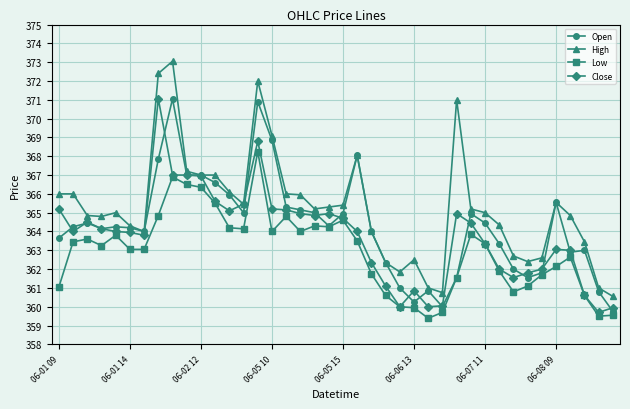

True or false: High and Low intersect in this chart.

False